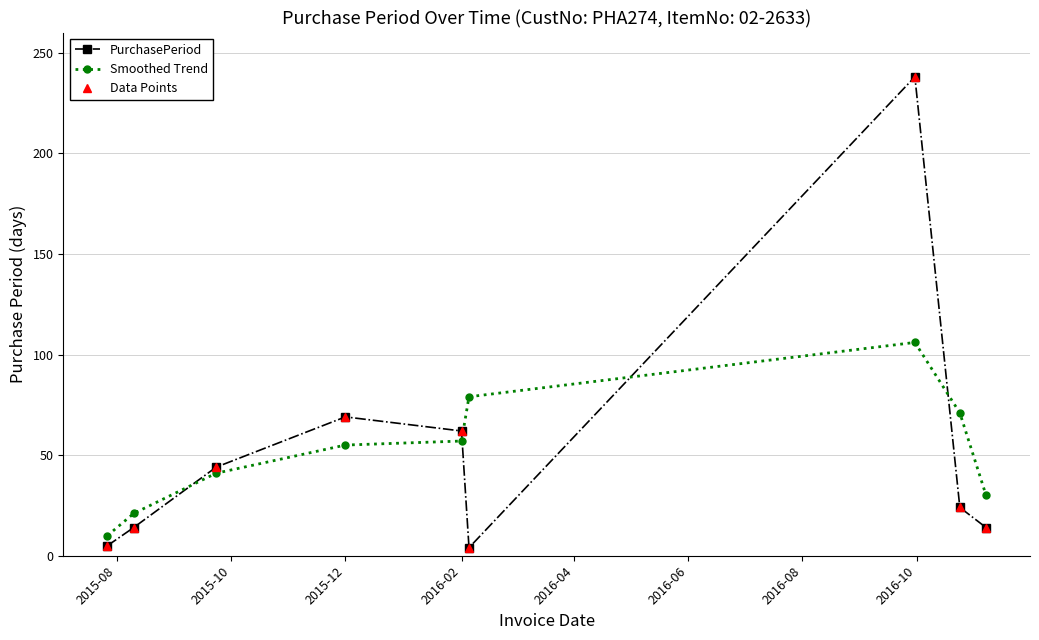

Rank the series by their maximum value, from lowest to highest.

Smoothed Trend, PurchasePeriod, Data Points